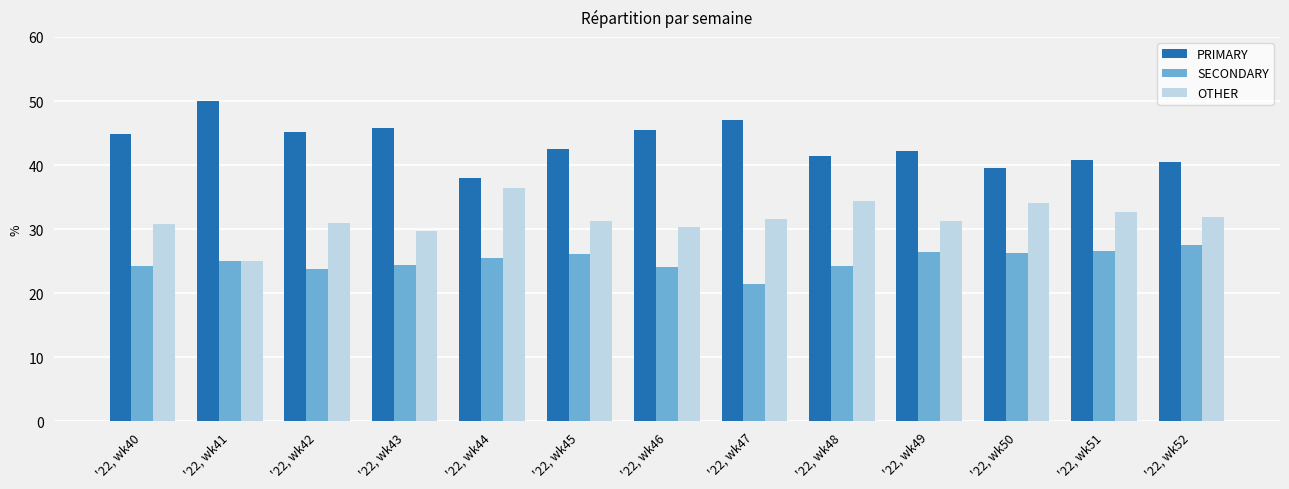

What is the difference between the SECONDARY values at '22, wk49 and '22, wk52?

1.1